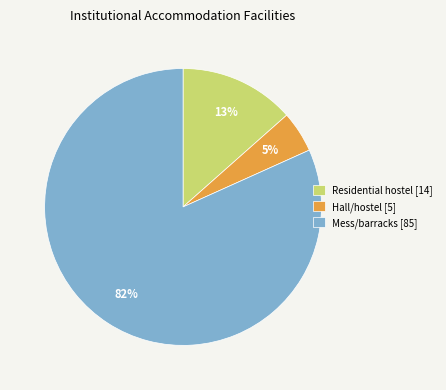

Between Hall/hostel [5] and Residential hostel [14], which is larger?

Residential hostel [14]